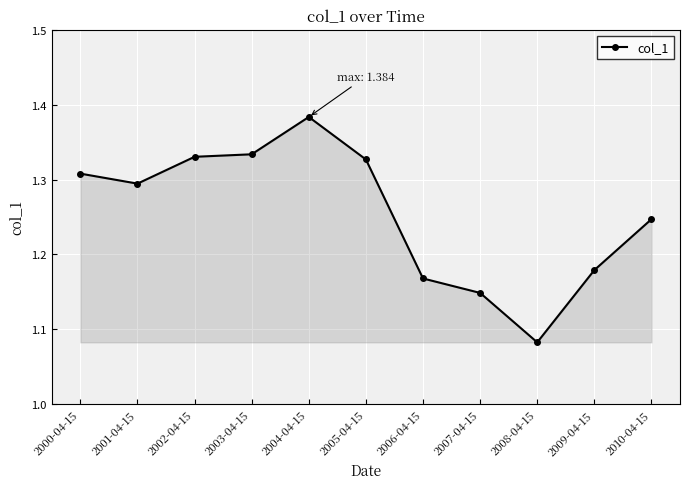

What is the difference between the maximum and minimum values?

0.3